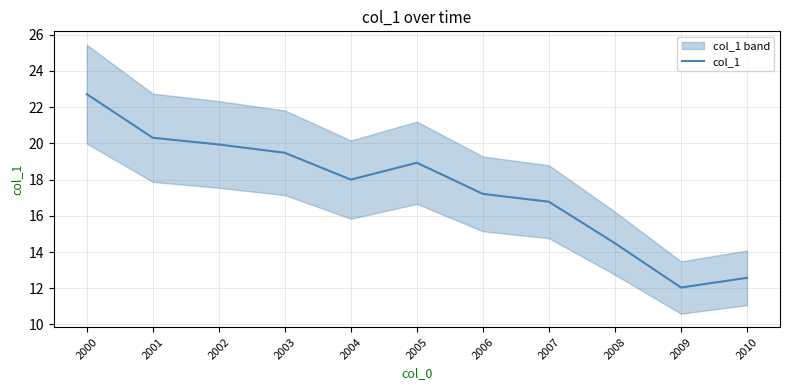

Is this an area chart (filled region under the line)?

No